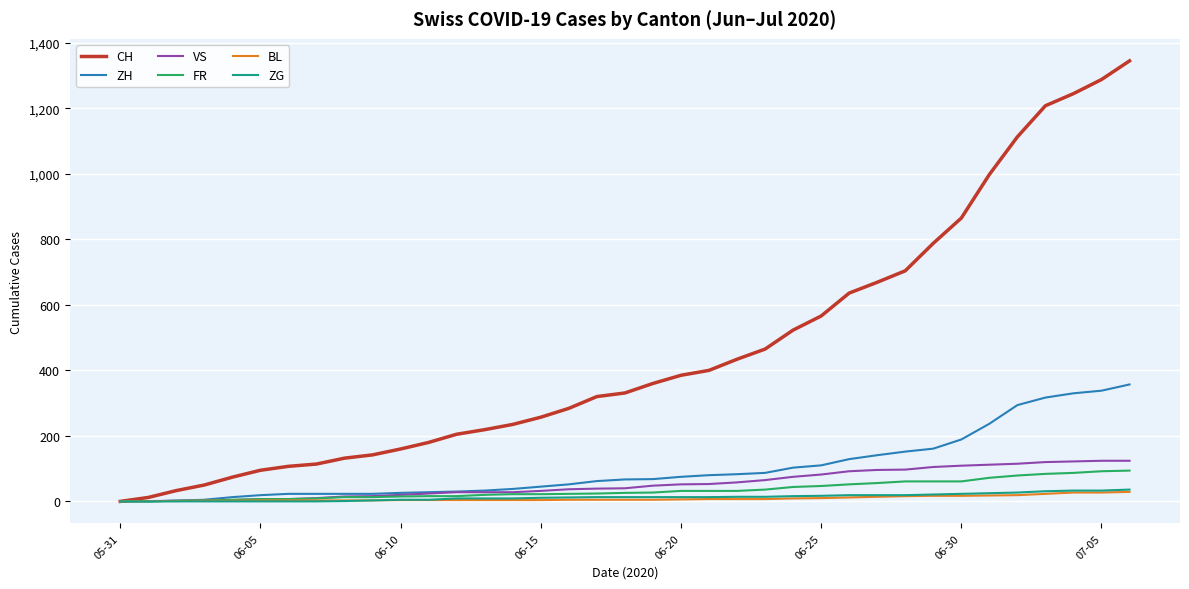

Which series has the largest total across all categories?

CH